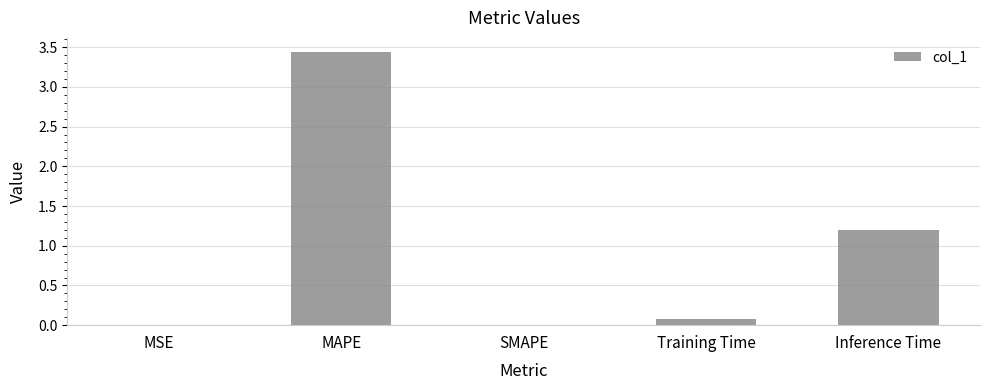

What is the difference between the values at Inference Time and SMAPE?

1.2